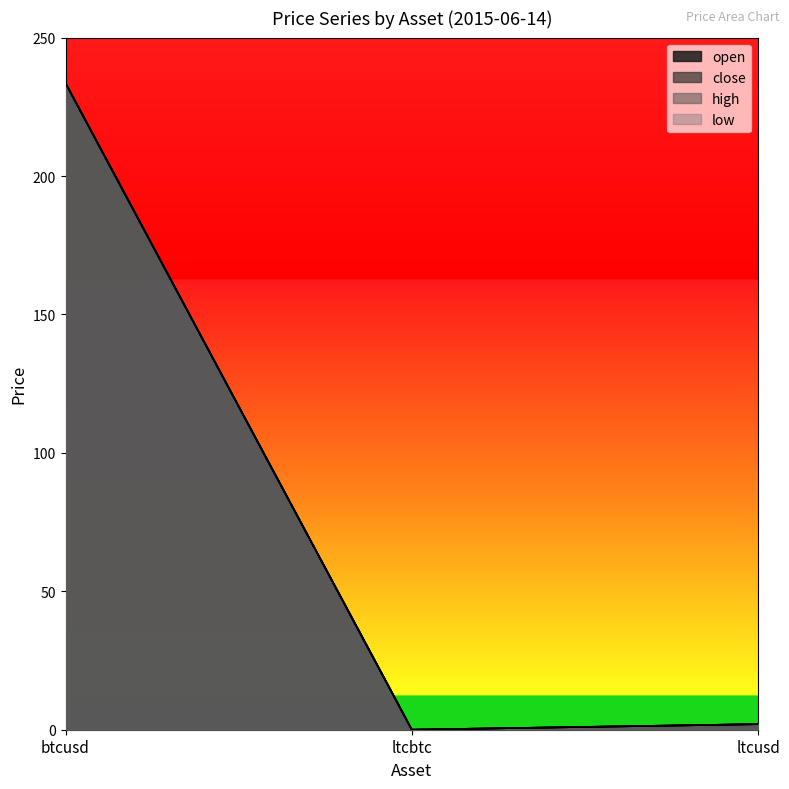

How many distinct data groups are displayed?

4